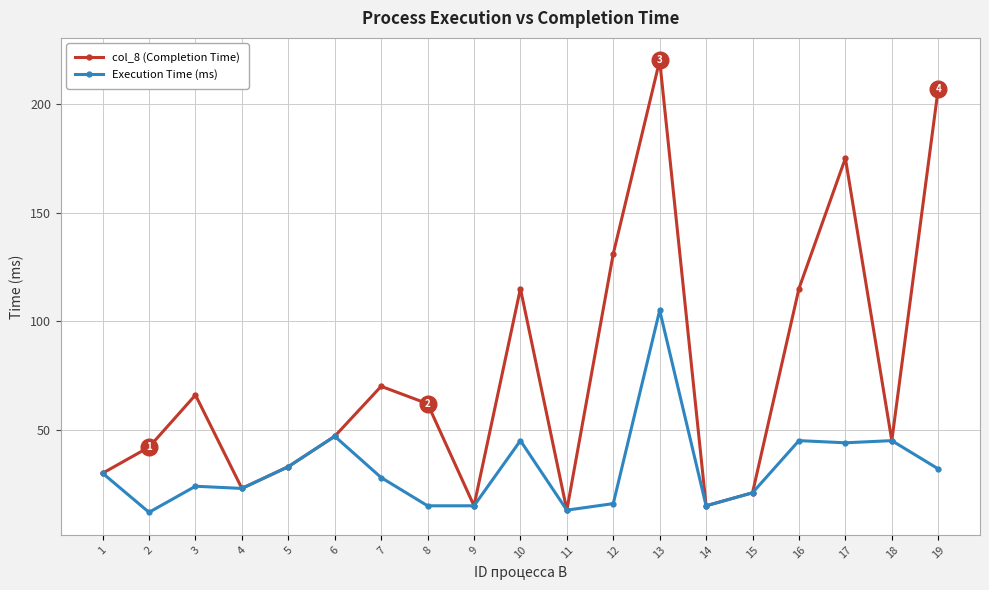

Reading right to left, extract all data points from this chart.

col_8 (Completion Time): 207	45	175	115	21	15	220	131	13	115	15	62	70	47	33	23	66	42	30
Execution Time (ms): 32	45	44	45	21	15	105	16	13	45	15	15	28	47	33	23	24	12	30